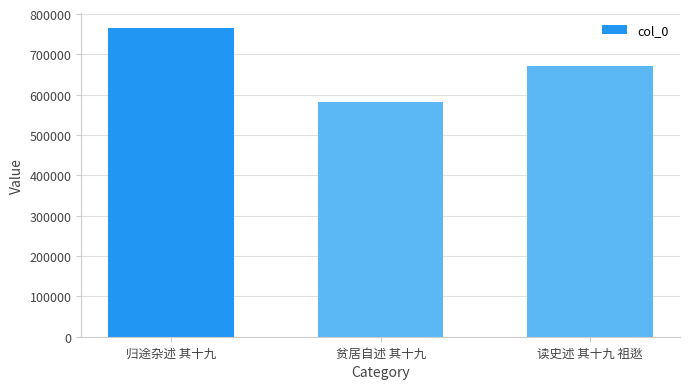

List the labels in order of value, largest first.

归途杂述 其十九, 读史述 其十九 祖逖, 贫居自述 其十九